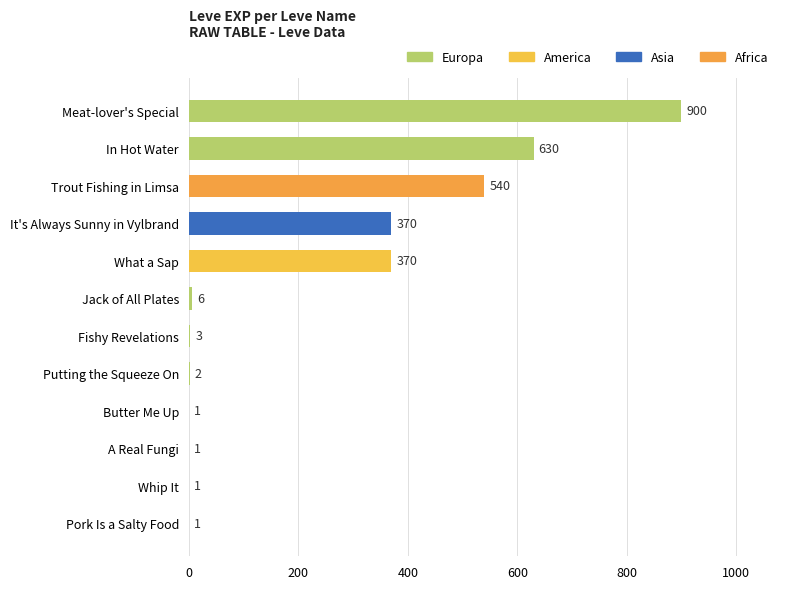

Reading top to bottom, list all the values displayed in this chart.

Meat-lover's Special=900	In Hot Water=630	Trout Fishing in Limsa=540	It's Always Sunny in Vylbrand=370	What a Sap=370	Jack of All Plates=6	Fishy Revelations=3	Putting the Squeeze On=2	Butter Me Up=1	A Real Fungi=1	Whip It=1	Pork Is a Salty Food=1